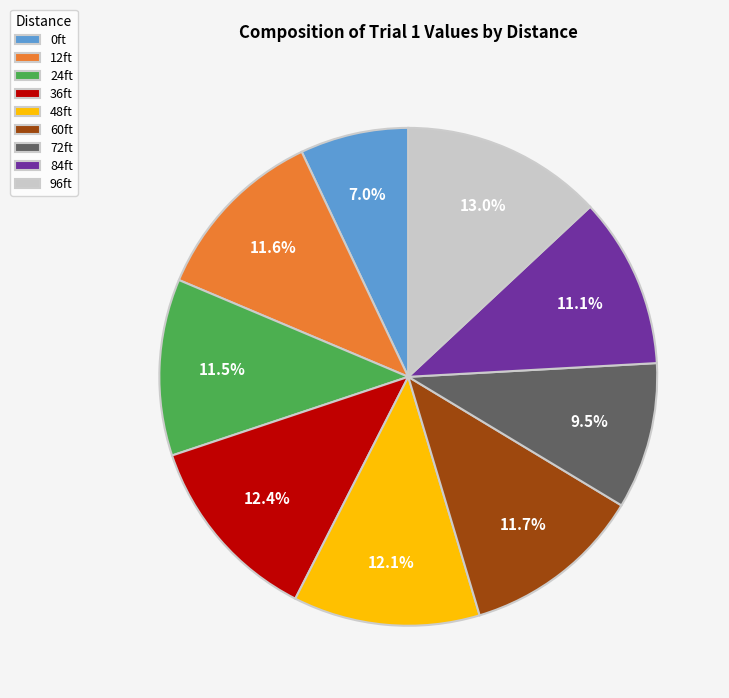

How many segments does this pie chart have?

9